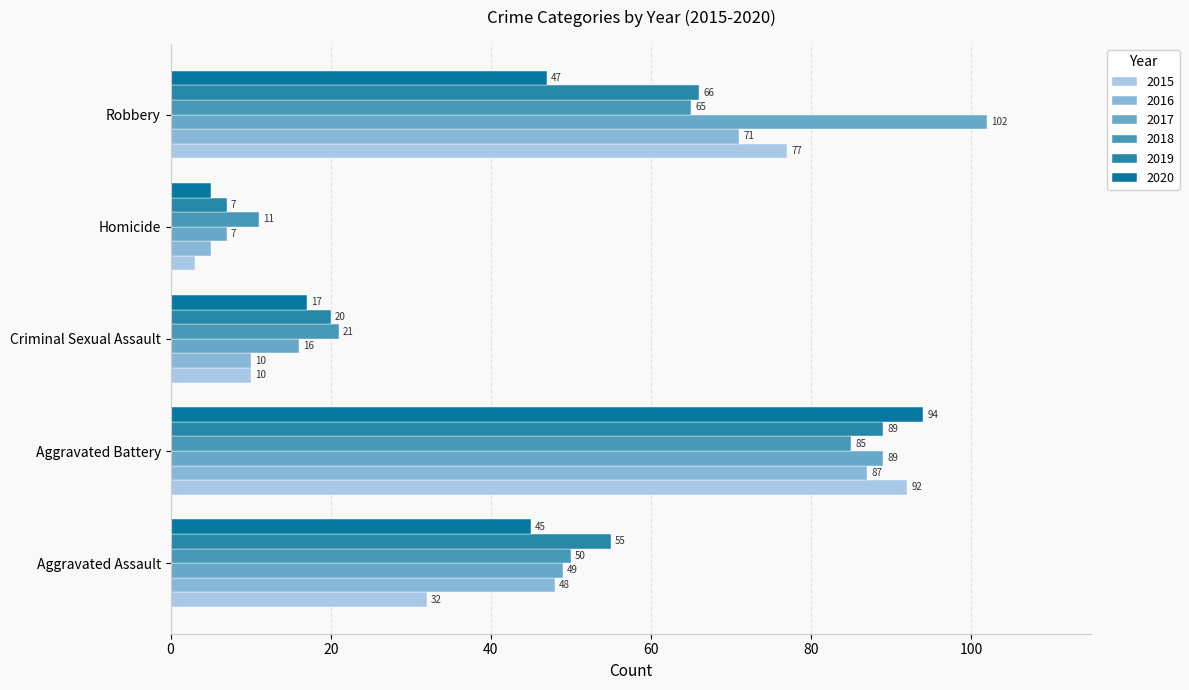

Reading left to right, transcribe all the data shown in this chart.

2015: 32	92	10	3	77
2016: 48	87	10	5	71
2017: 49	89	16	7	102
2018: 50	85	21	11	65
2019: 55	89	20	7	66
2020: 45	94	17	5	47